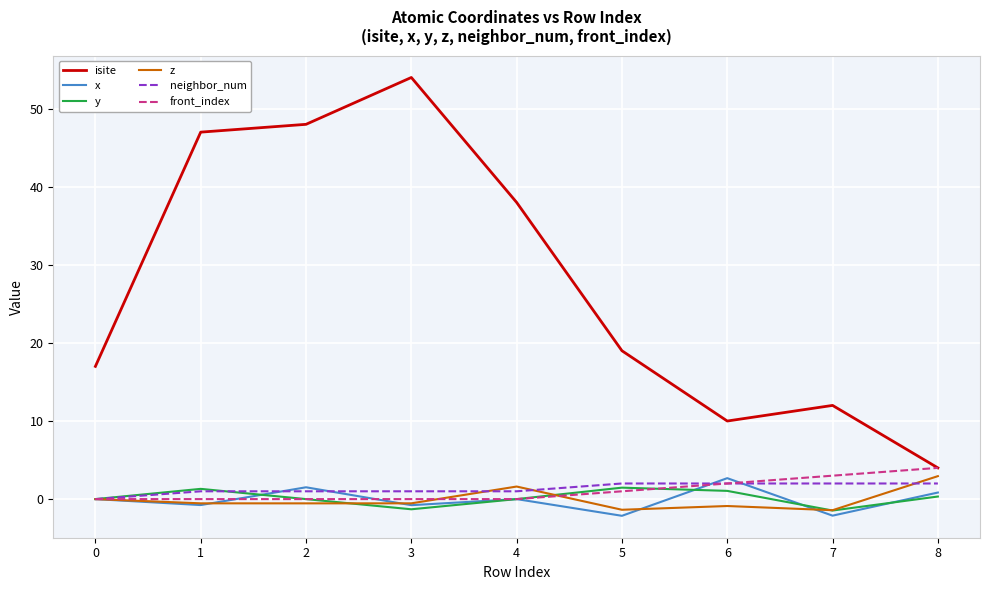

At which label does isite reach its peak?

3